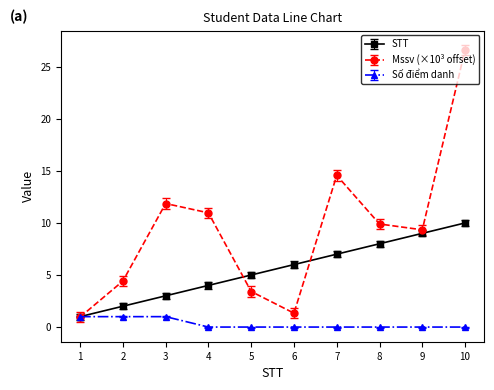

What is the greatest value displayed?

26.6